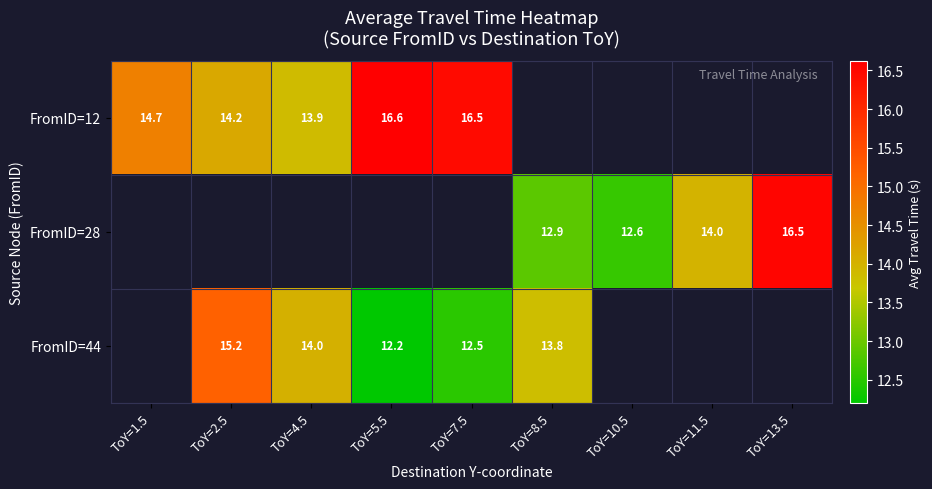

How many values in the FromID=44 series exceed 13?

3